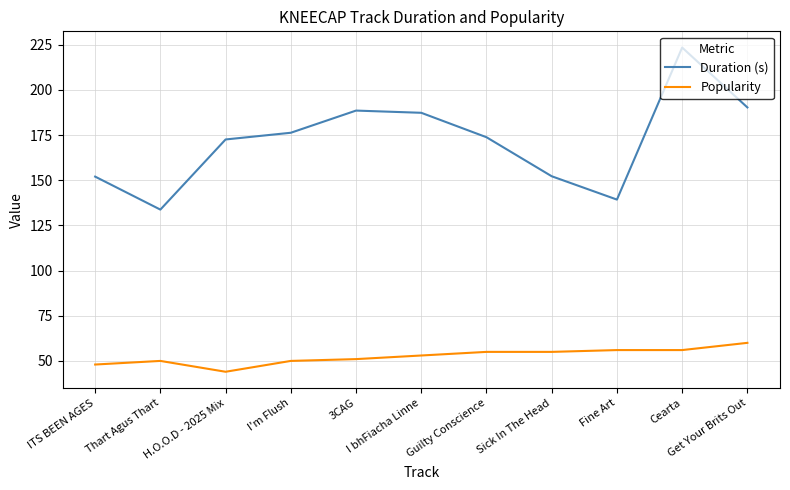

What is the difference between the second highest and second lowest values in the Duration (s) series?

51.0